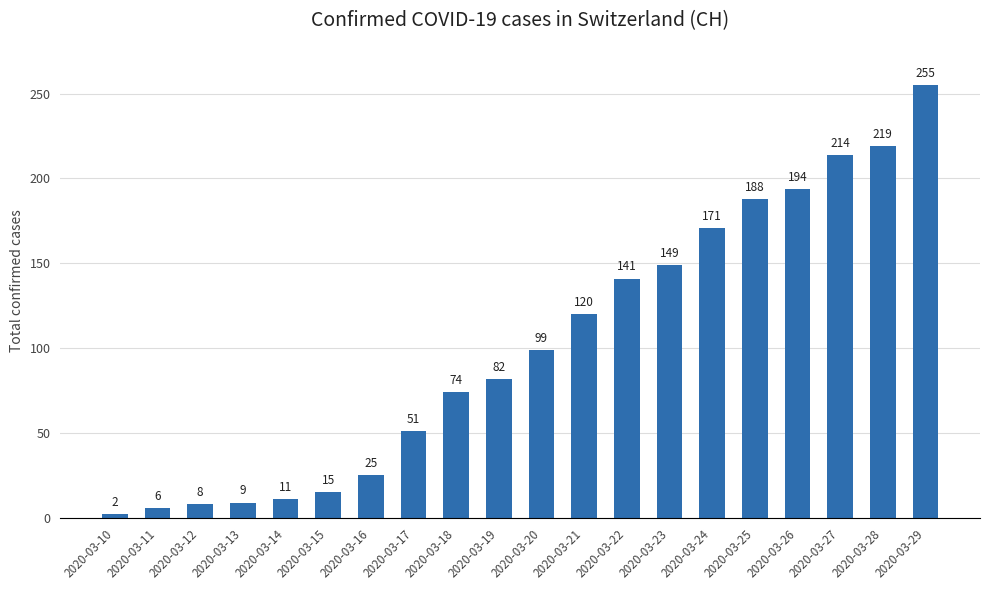

Reading left to right, list all the values displayed in this chart.

2	6	8	9	11	15	25	51	74	82	99	120	141	149	171	188	194	214	219	255